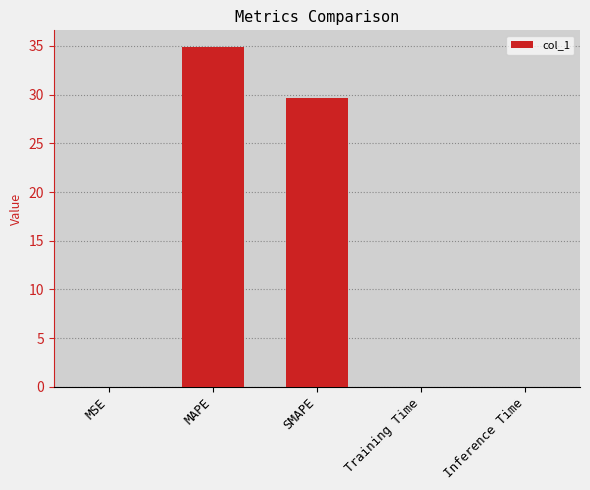

The value at MAPE is 34.9. True or false?

True